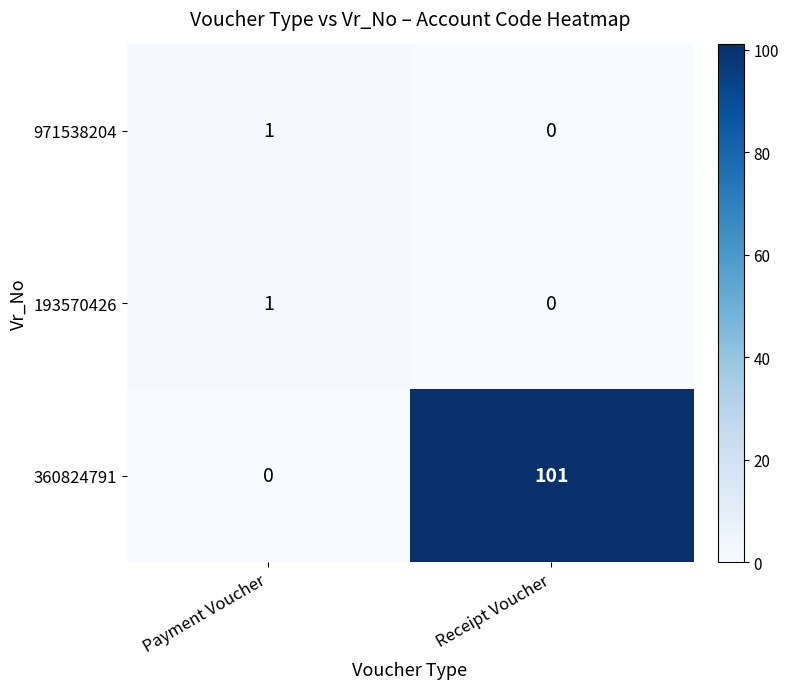

Between Payment Voucher and Receipt Voucher, which series saw the biggest shift?

360824791